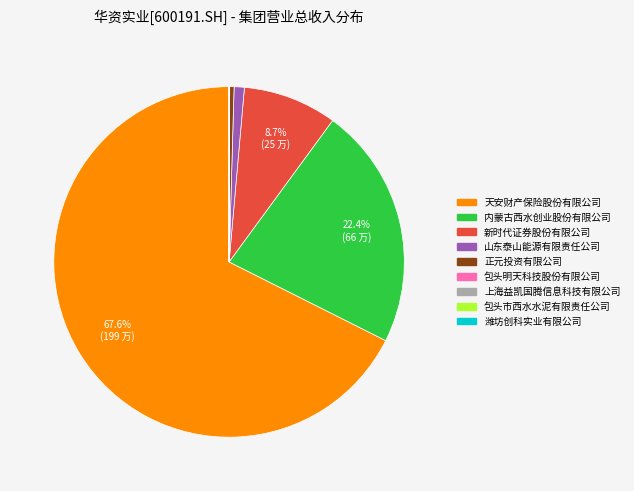

Do 山东泰山能源有限责任公司 and 新时代证券股份有限公司 together represent more than half of the pie?

No